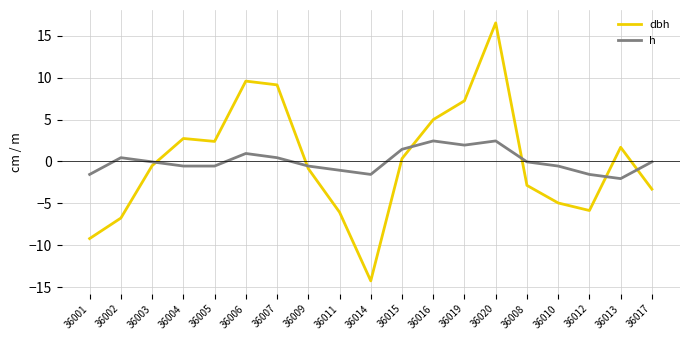

What position from the right is 36019?

7